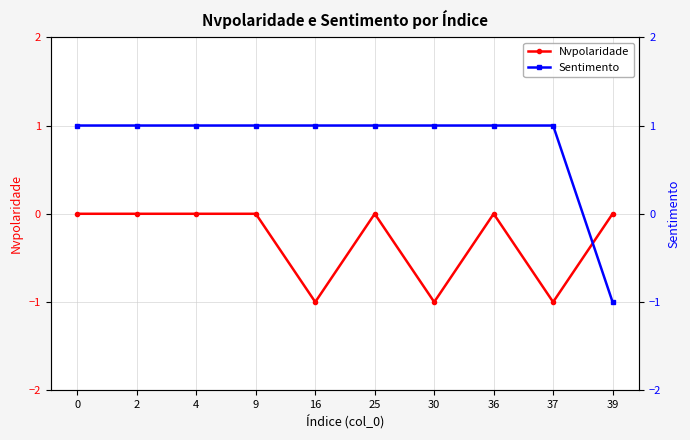

Is the value of Sentimento at 36 greater than the value of Nvpolaridade at 37?

Yes